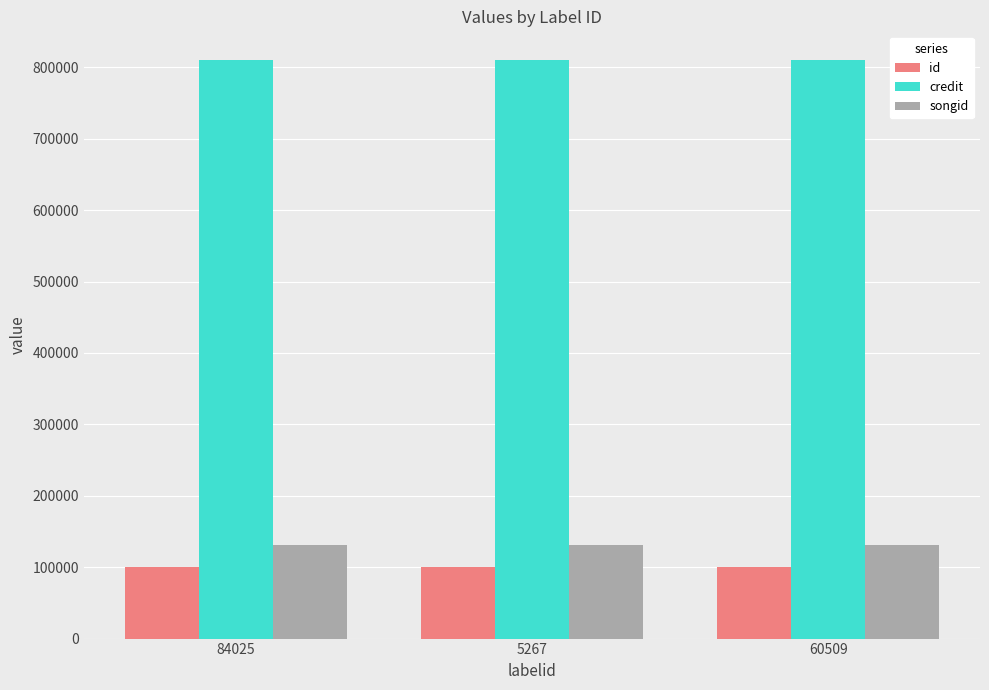

What is the highest value of the songid series?

131027